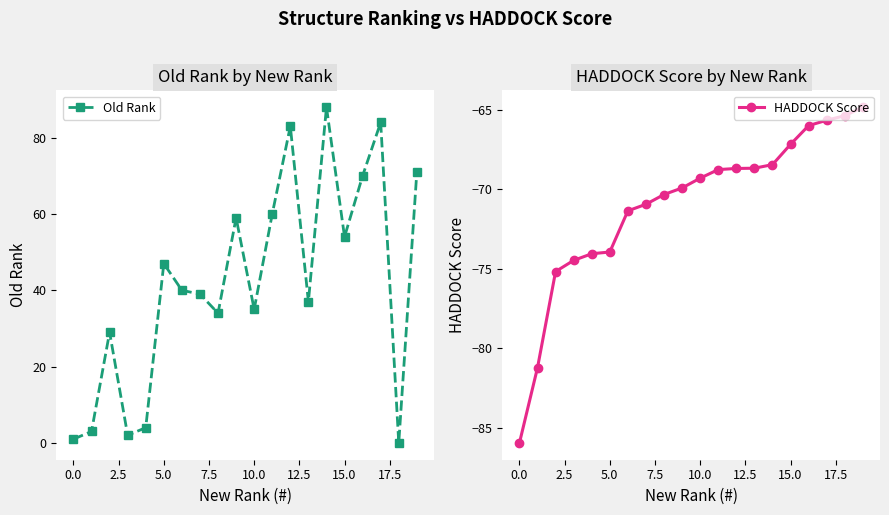

What is the greatest value displayed?

88.0